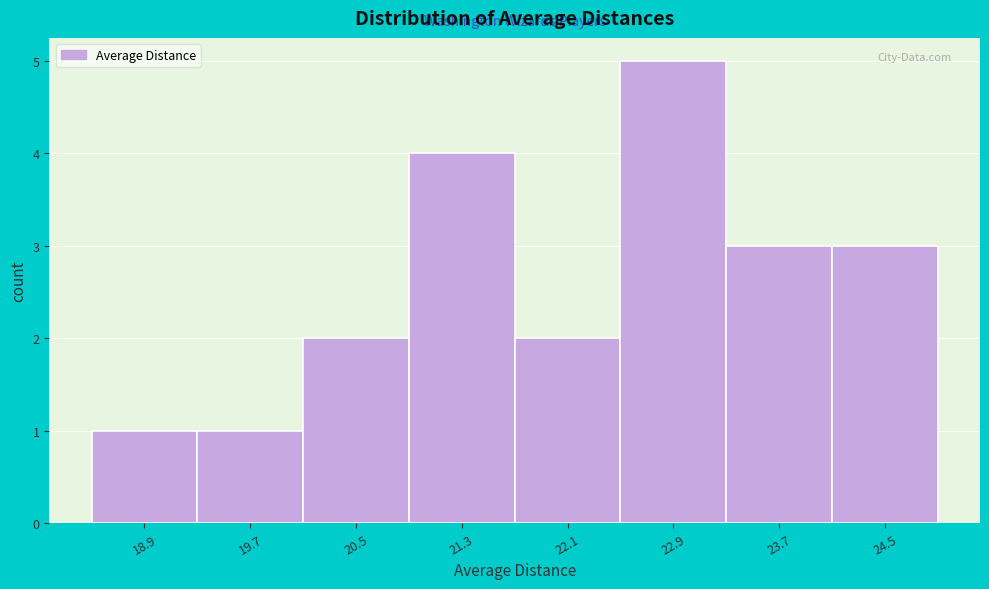

What is the height of the bar covering 21.7 to 22.5 on the x-axis? Neither the bar edges nor the heights are printed on the chart, so give them approximately, as read against the axes.

2